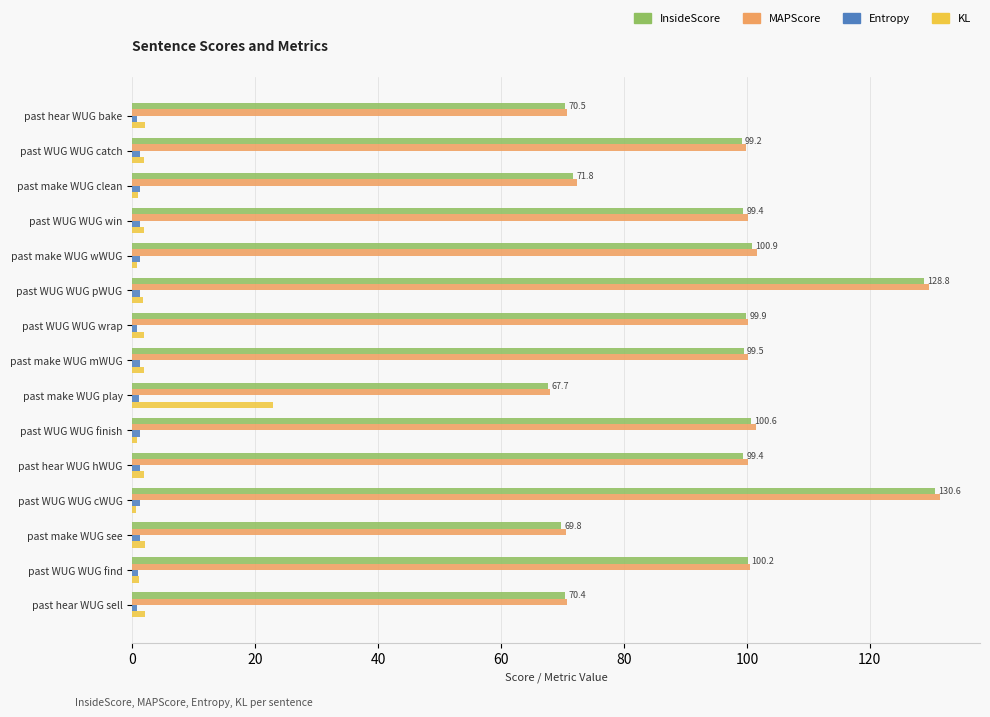

What is the maximum value shown in the chart?

131.4